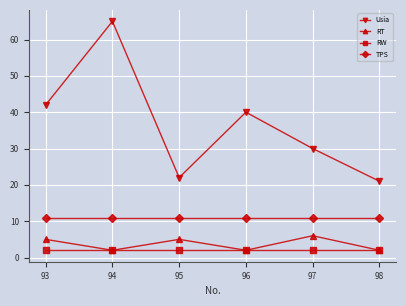

Between 96 and 98, which series saw the biggest shift?

Usia